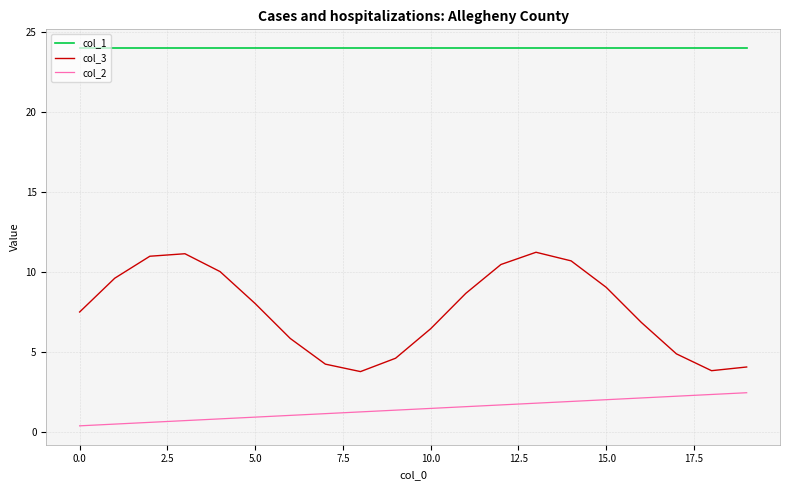

True or false: col_1 and col_2 cross at least once.

False